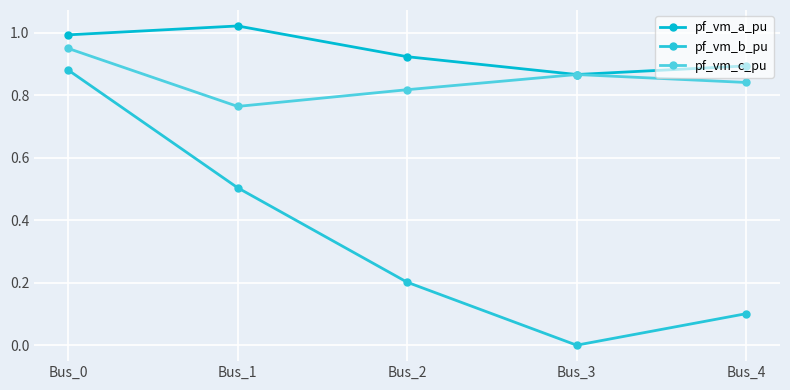

What is the difference between the pf_vm_b_pu values at Bus_3 and Bus_1?

0.5